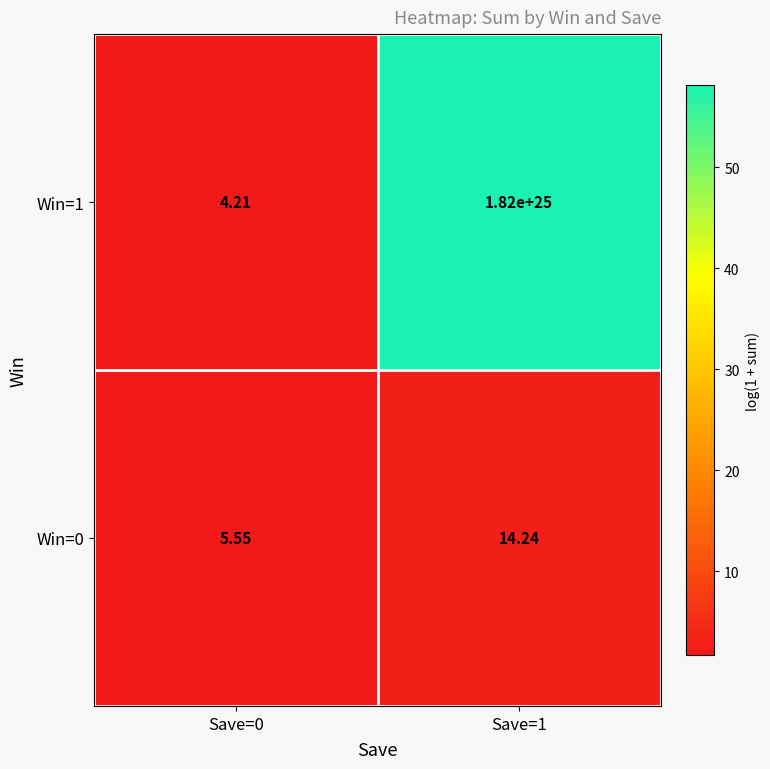

Between Save=0 and Save=1, which series saw the biggest shift?

Win=1